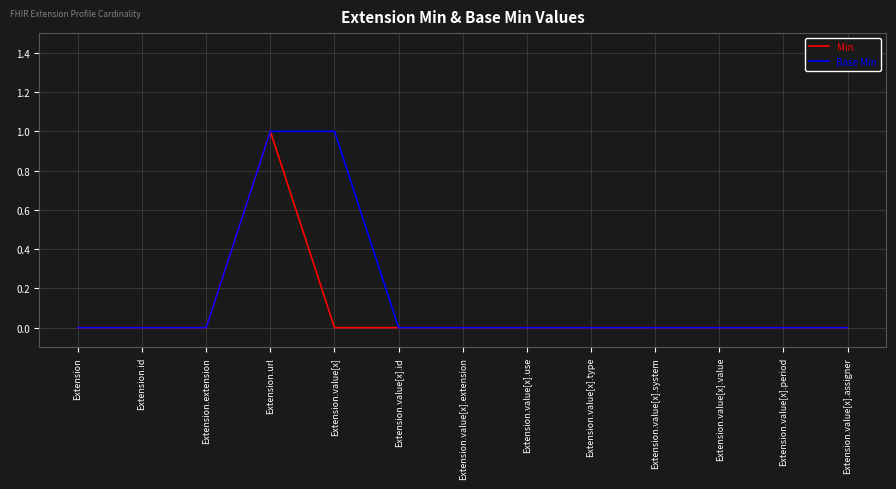

True or false: Base Min has a value of 0 at Extension.value[x].value.

True